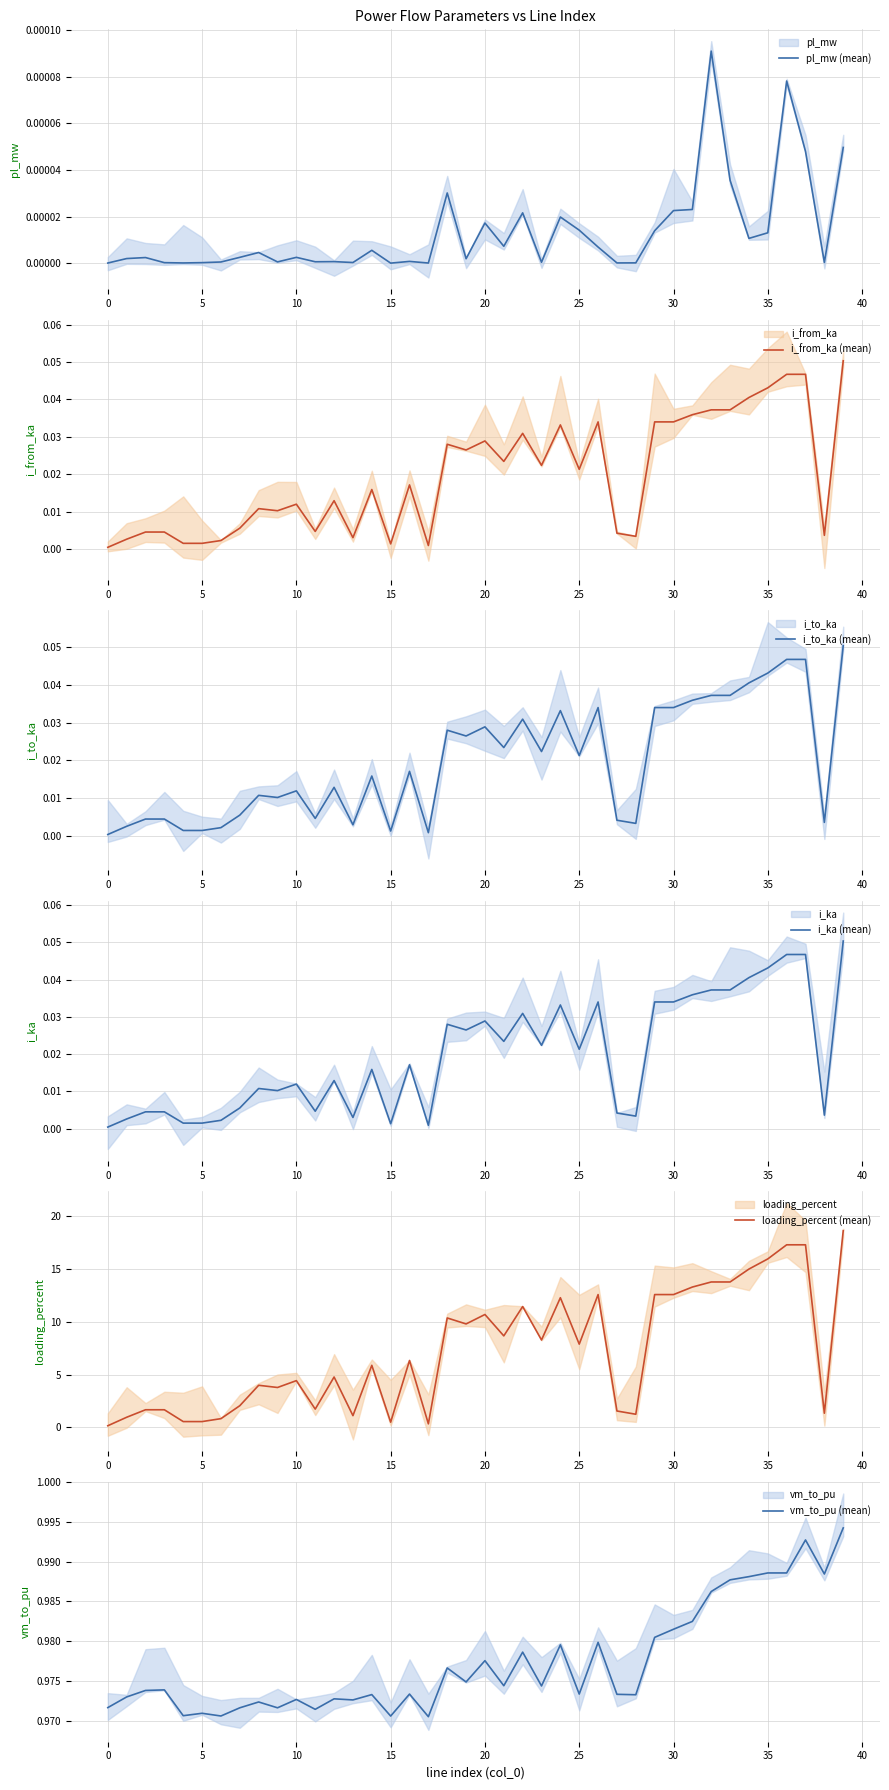

Which series has the largest range (max minus min)?

loading_percent (mean)